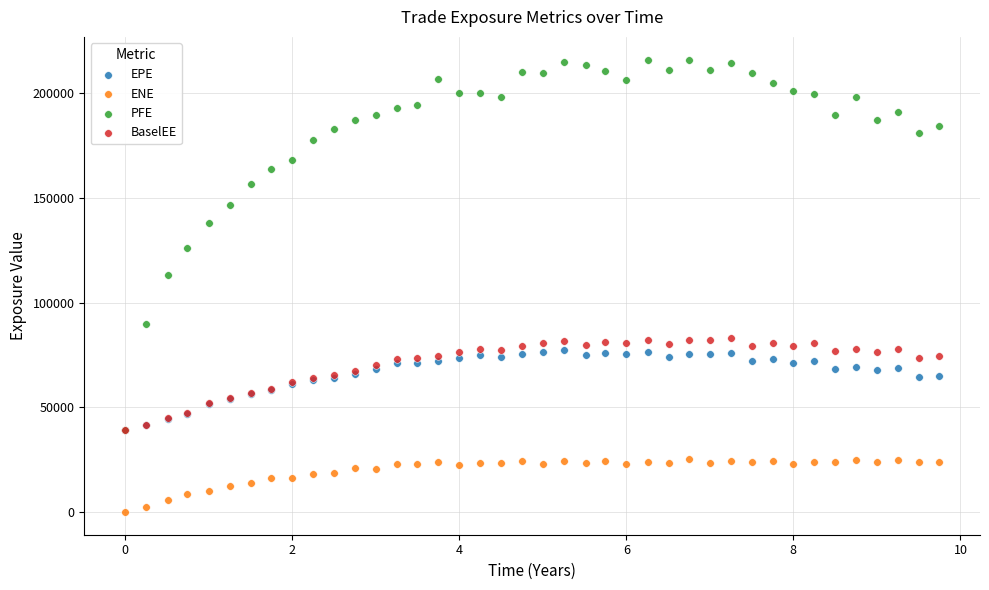

Which series has the largest Y range (max minus min)?

PFE